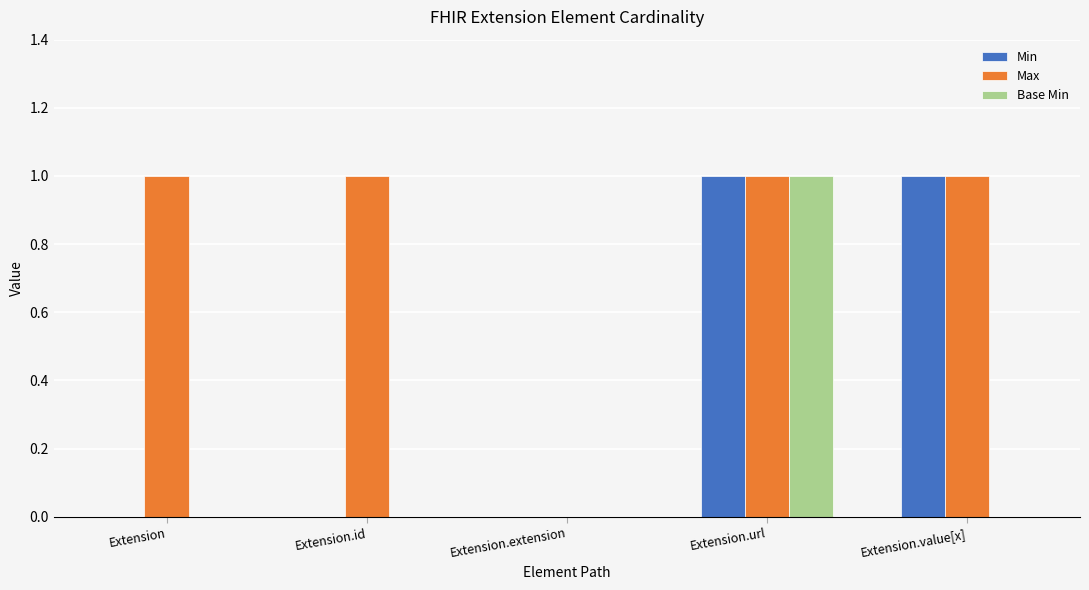

How many Max values are between 1 and 2?

4